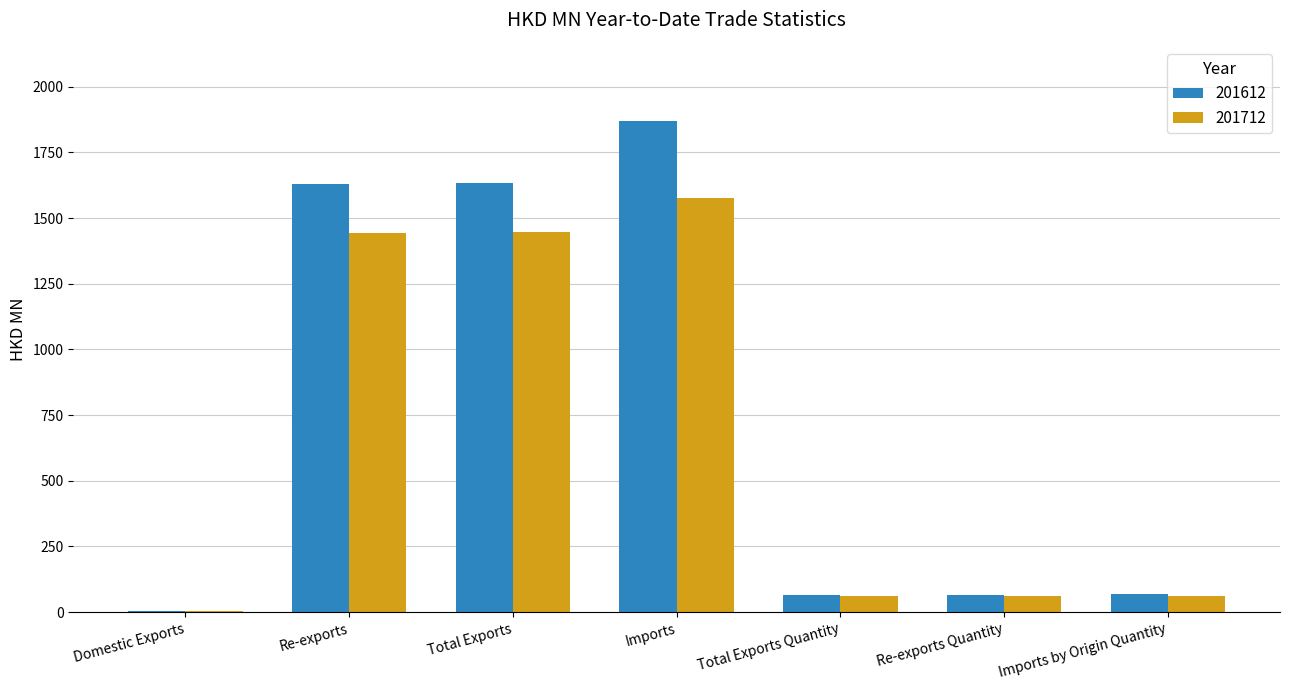

What is the greatest value displayed?

1871.1